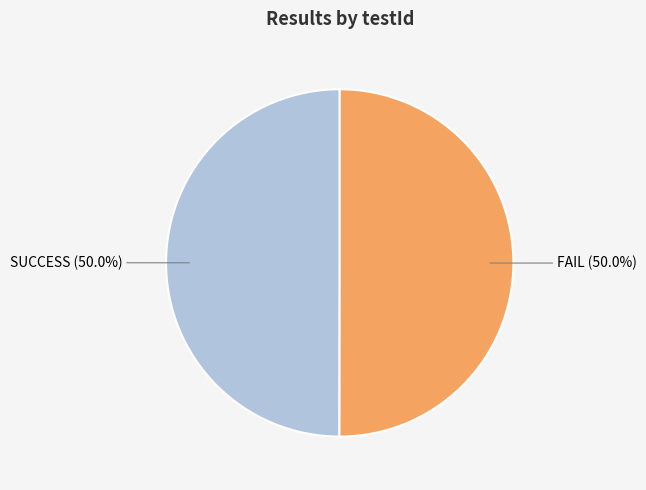

Combined, do FAIL and SUCCESS account for over 50%?

Yes